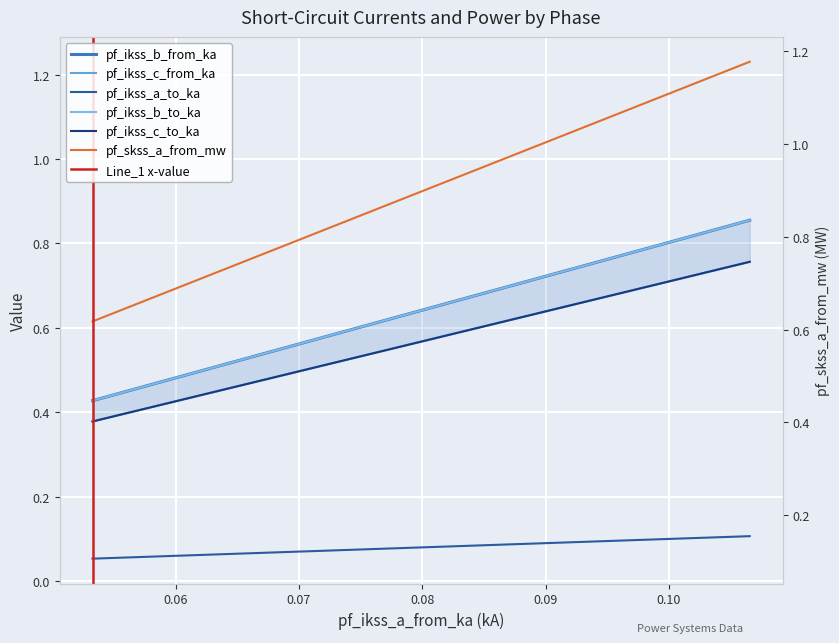

What is the sum of the pf_ikss_c_from_ka values at Line_2 and Line_1?

0.9